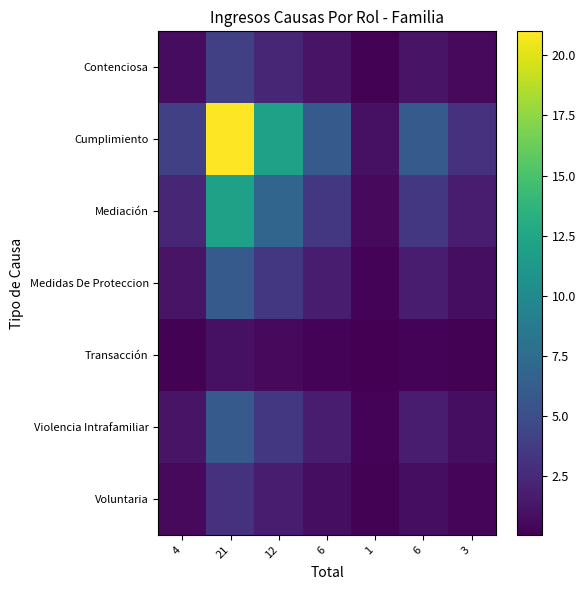

What is the difference between the highest and lowest values at 12?

11.4